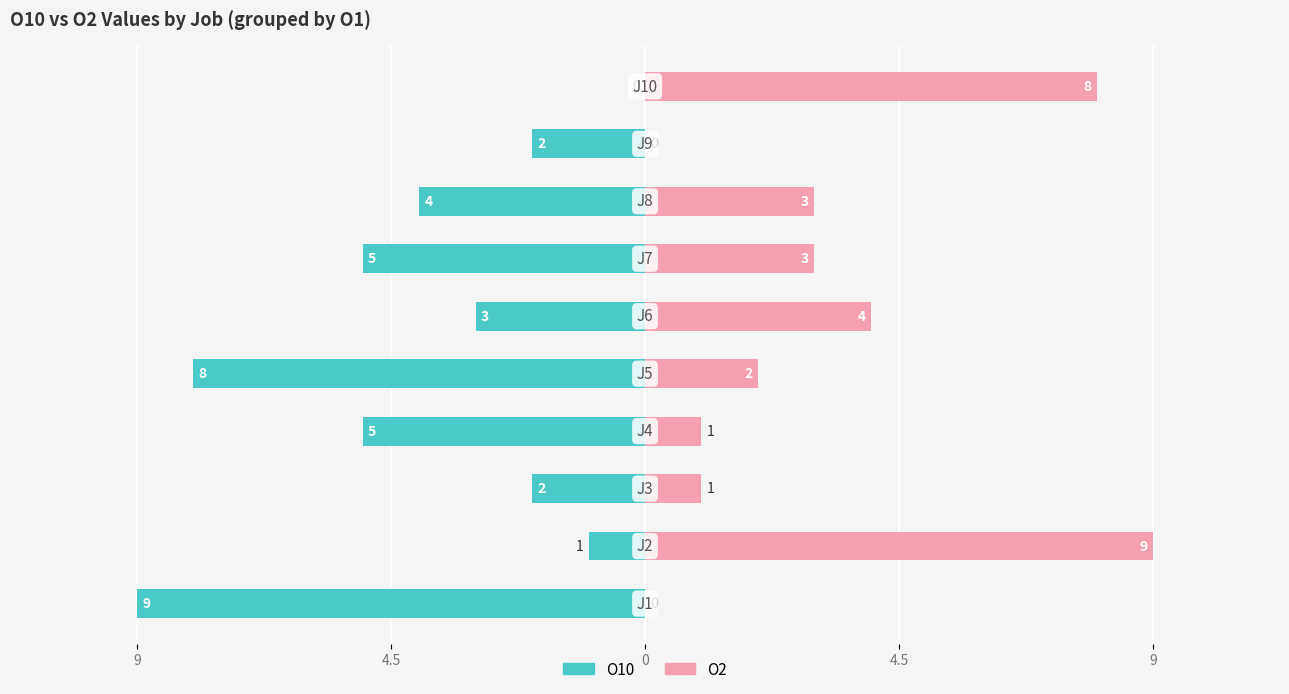

How many positive values does the O2 series have?

8